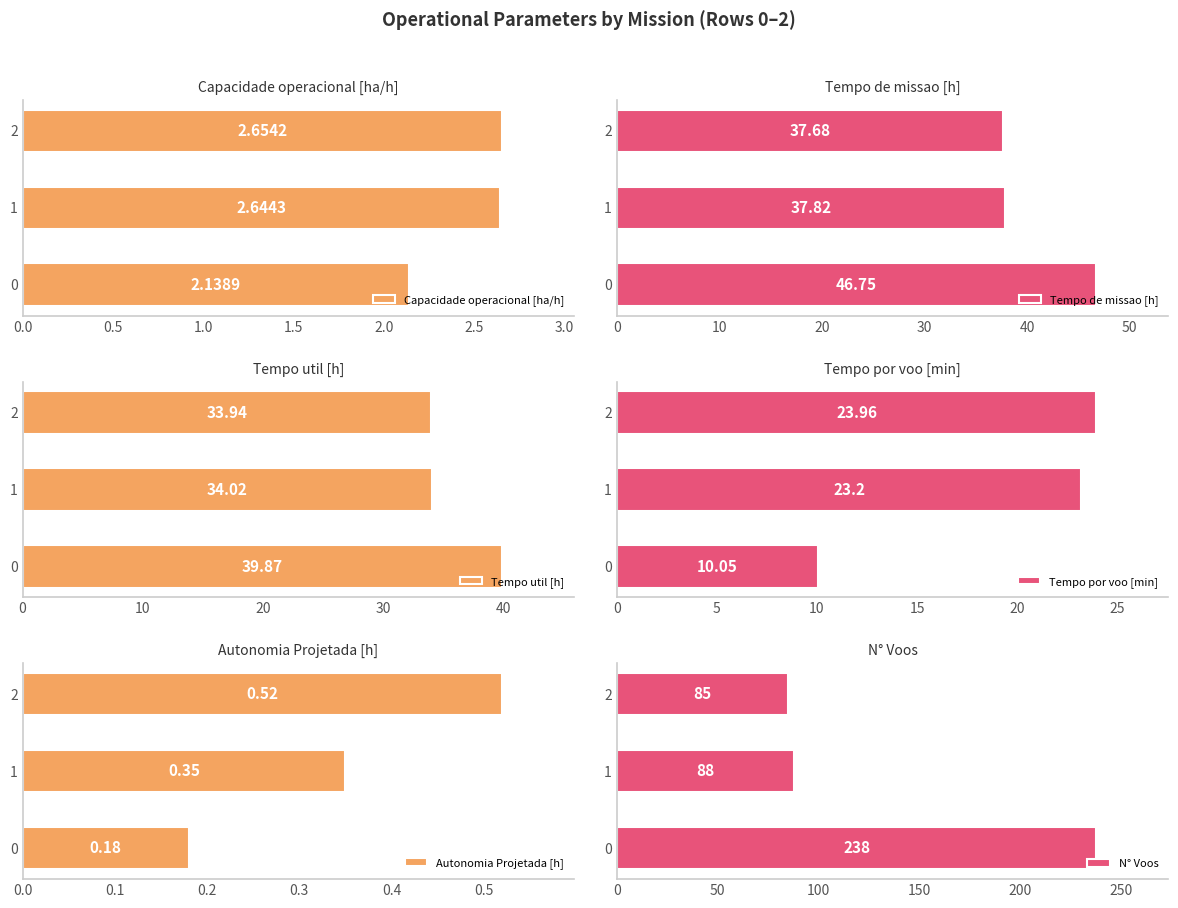

What is the greatest value displayed?

238.0